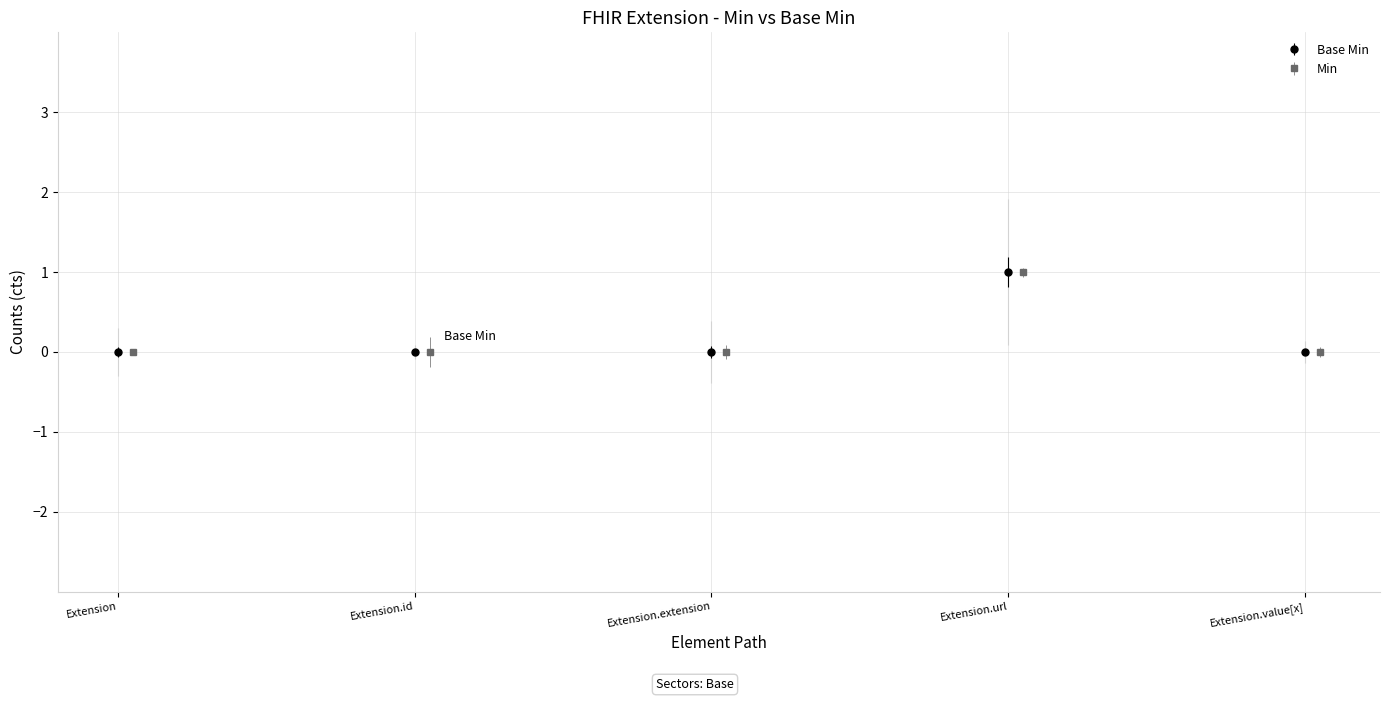

True or false: Base Min has a value of 0 at Extension.id.

True